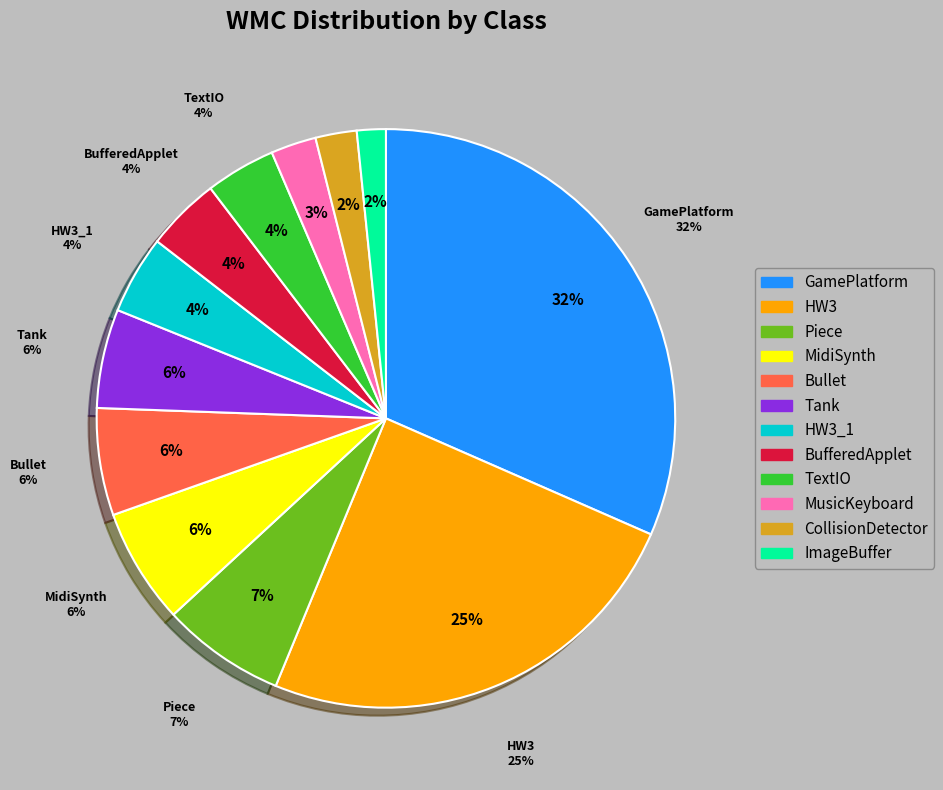

Is BufferedApplet the majority of the pie?

No